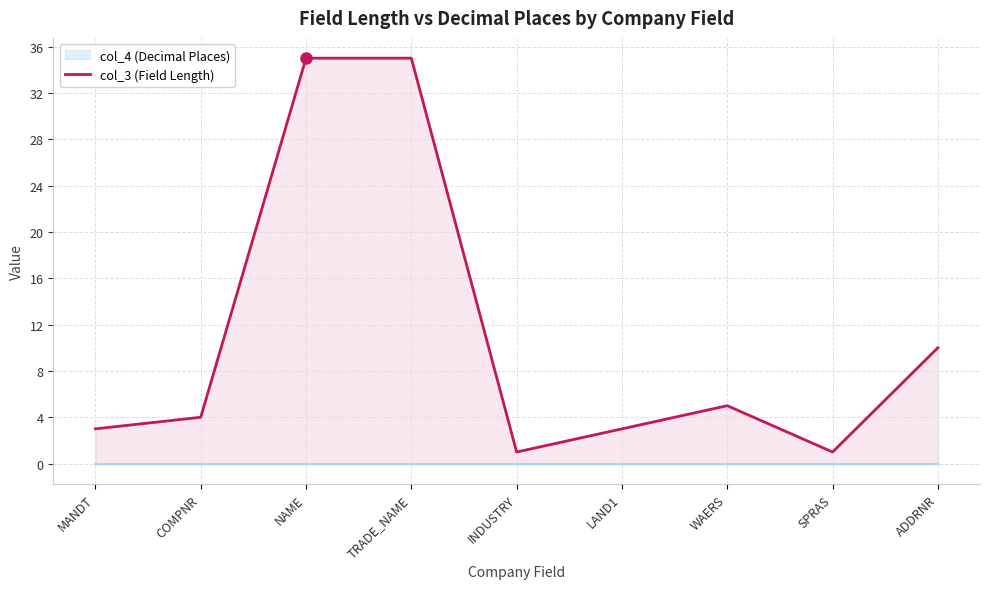

Reading right to left, list all the values displayed in this chart.

10	1	5	3	1	35	35	4	3